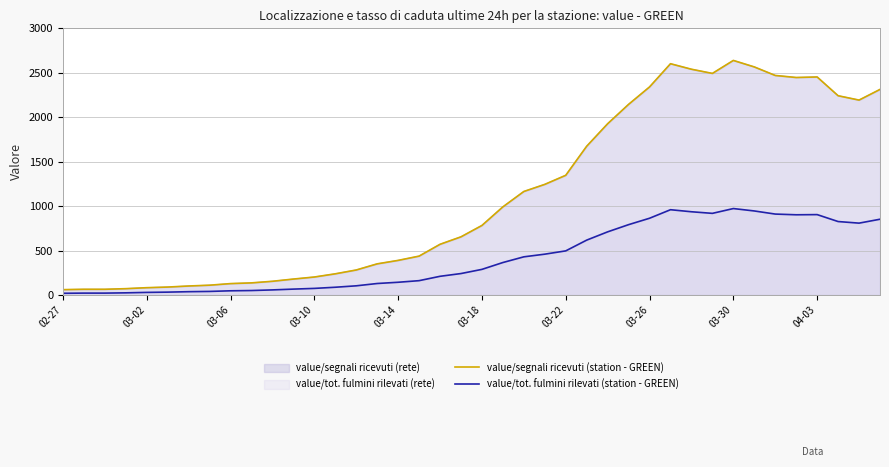

In value/tot. fulmini rilevati (station - GREEN), how many points are higher than both neighbors (excluding endpoints)?

3